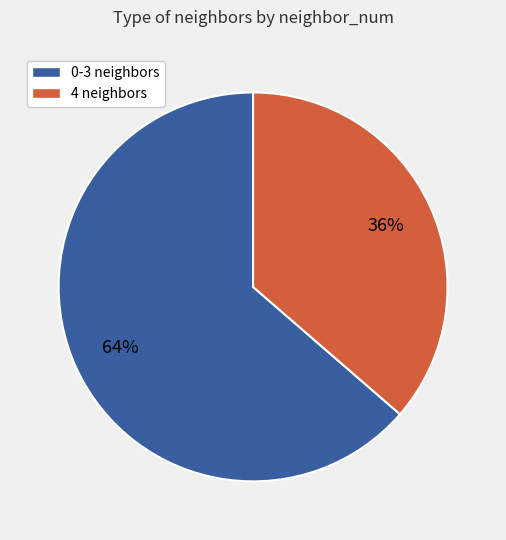

Combined, do 4 neighbors and 0-3 neighbors account for over 50%?

Yes